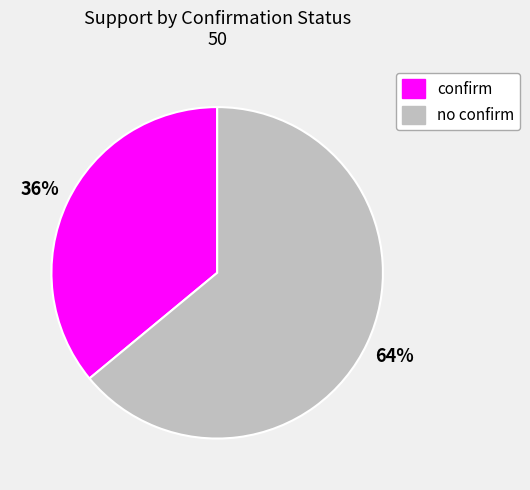

Is the sum of confirm and no confirm greater than half?

Yes